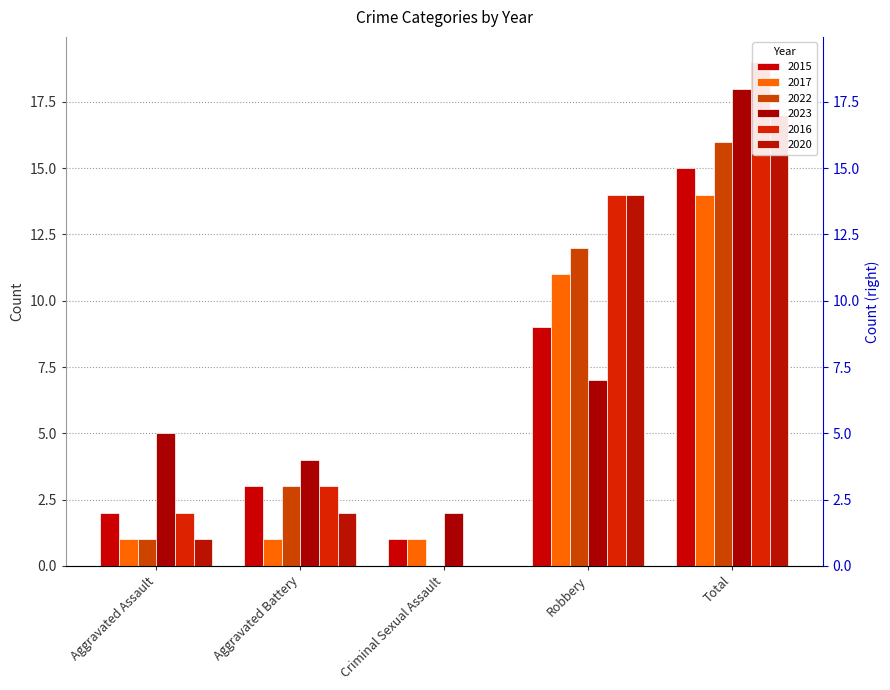

What is the spread (max minus min) of values at Criminal Sexual Assault?

2